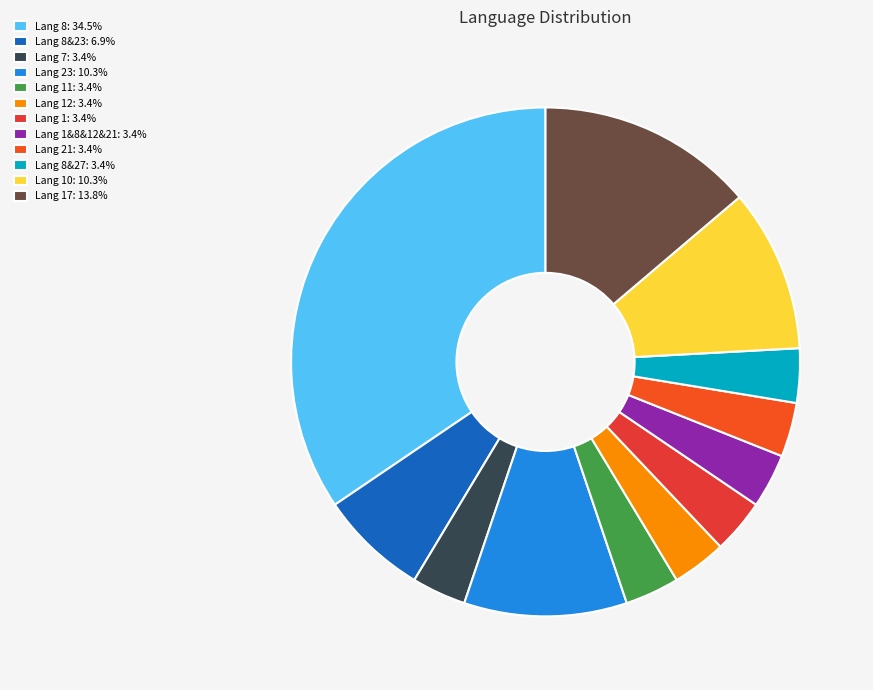

Count the number of slices in the pie.

12